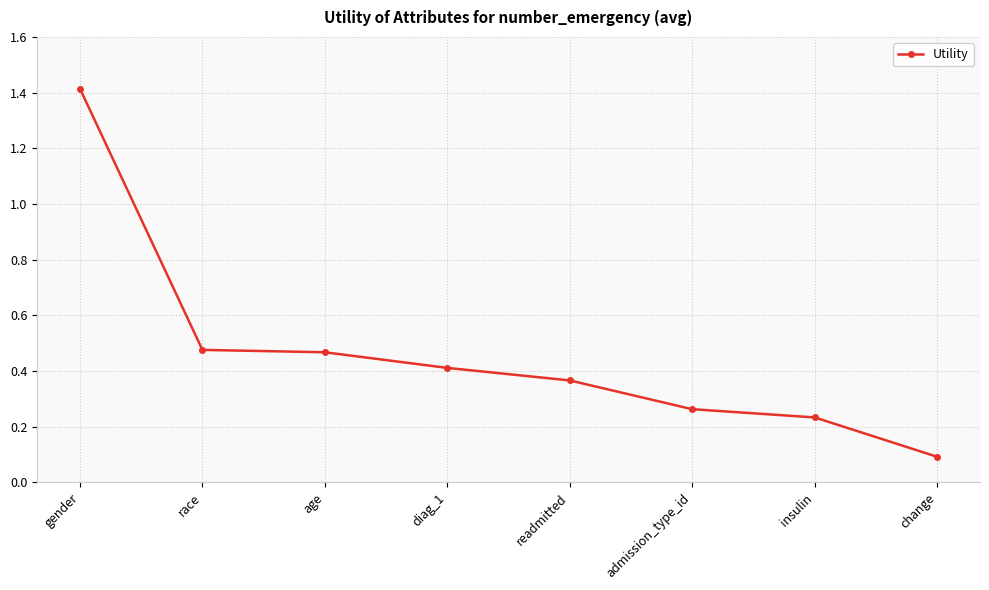

Which label corresponds to the smallest value in the chart?

change